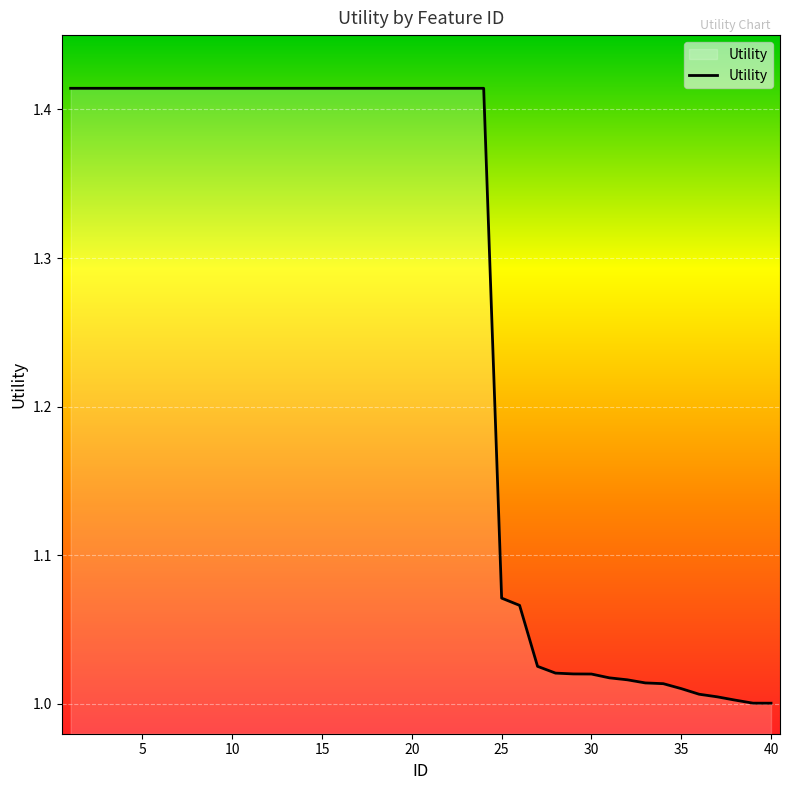

What is the difference between the maximum and minimum values?

0.4